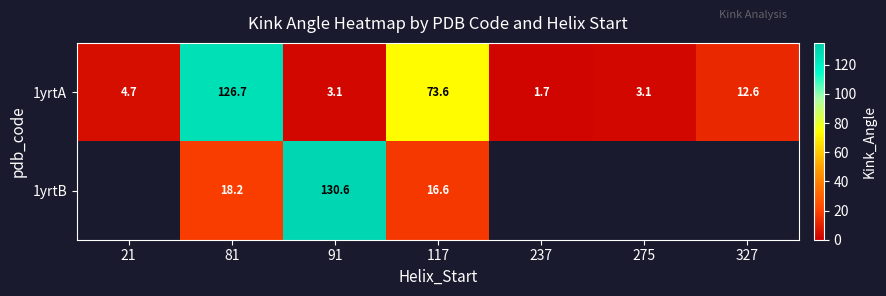

The 1yrtA series shows 1.7 at 237. True or false?

True